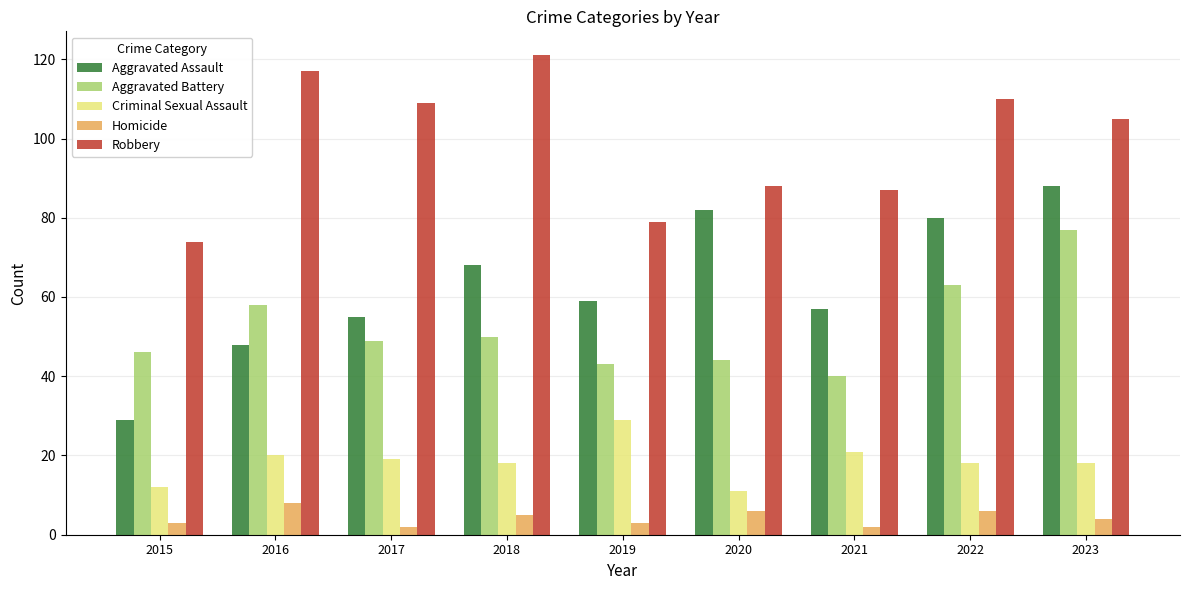

Which category has the highest value in the Criminal Sexual Assault series?

2019